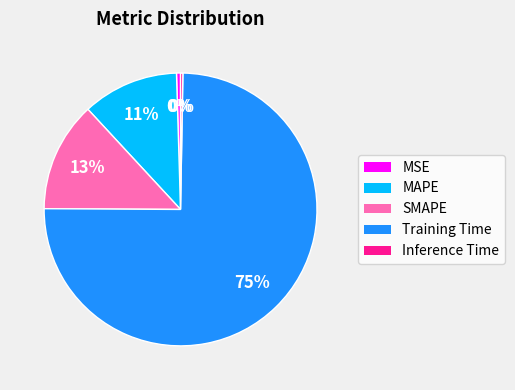

Between MAPE and MSE, which is larger?

MAPE